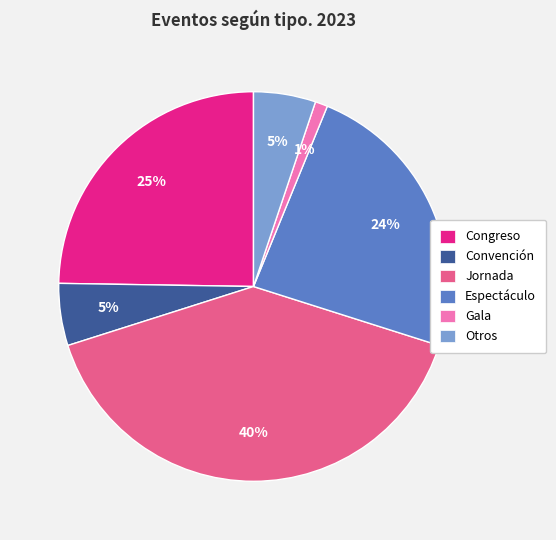

Count the number of slices in the pie.

6